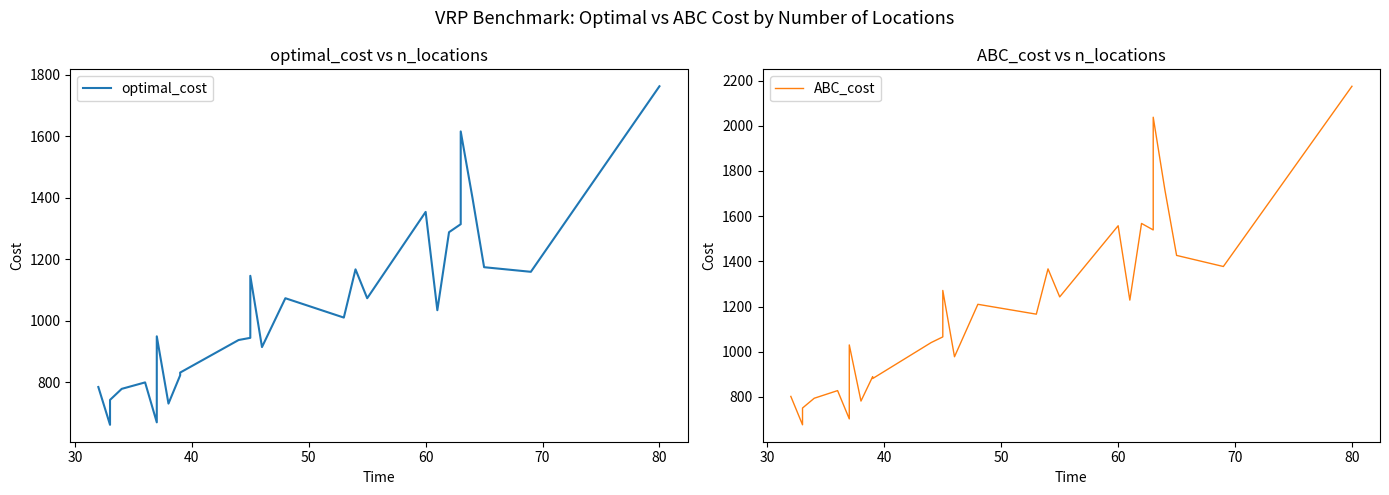

Which series has the largest range (max minus min)?

ABC_cost